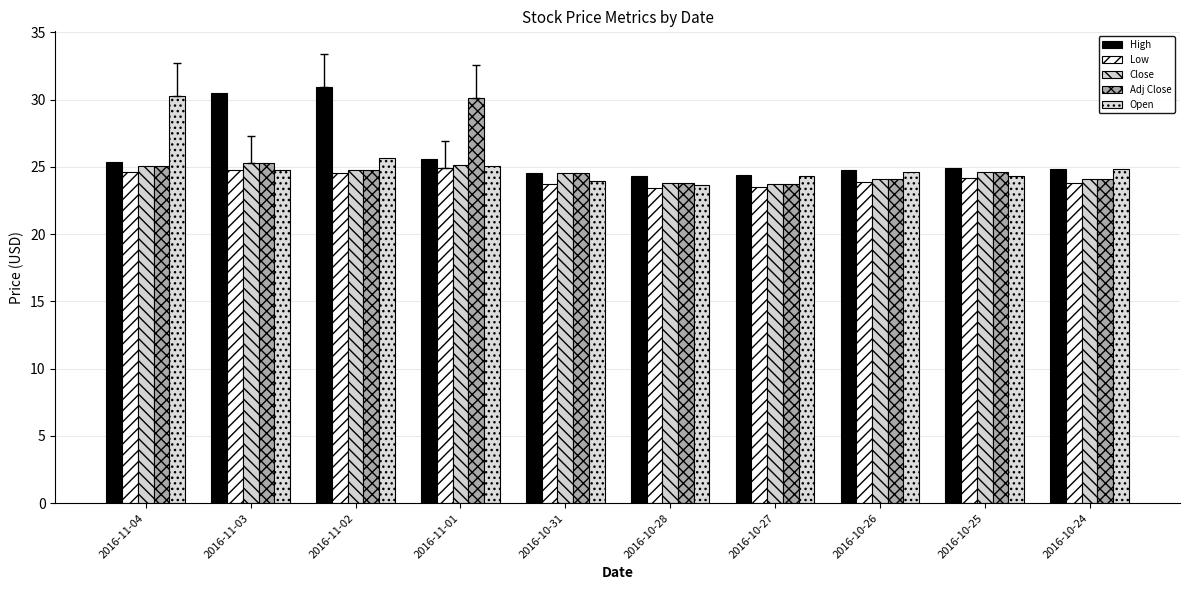

How many distinct data groups are displayed?

5